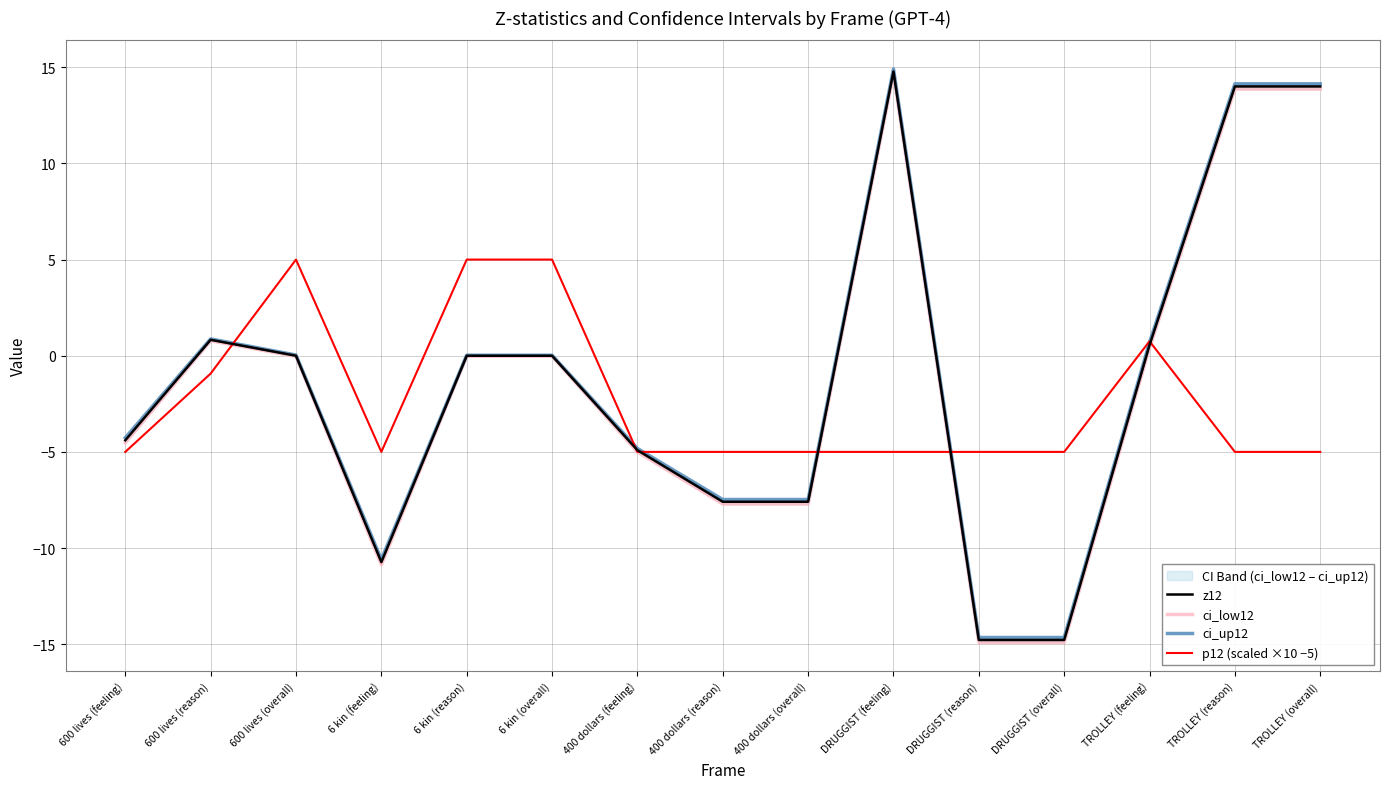

Where is the first local minimum for ci_up12?

6 kin (feeling)